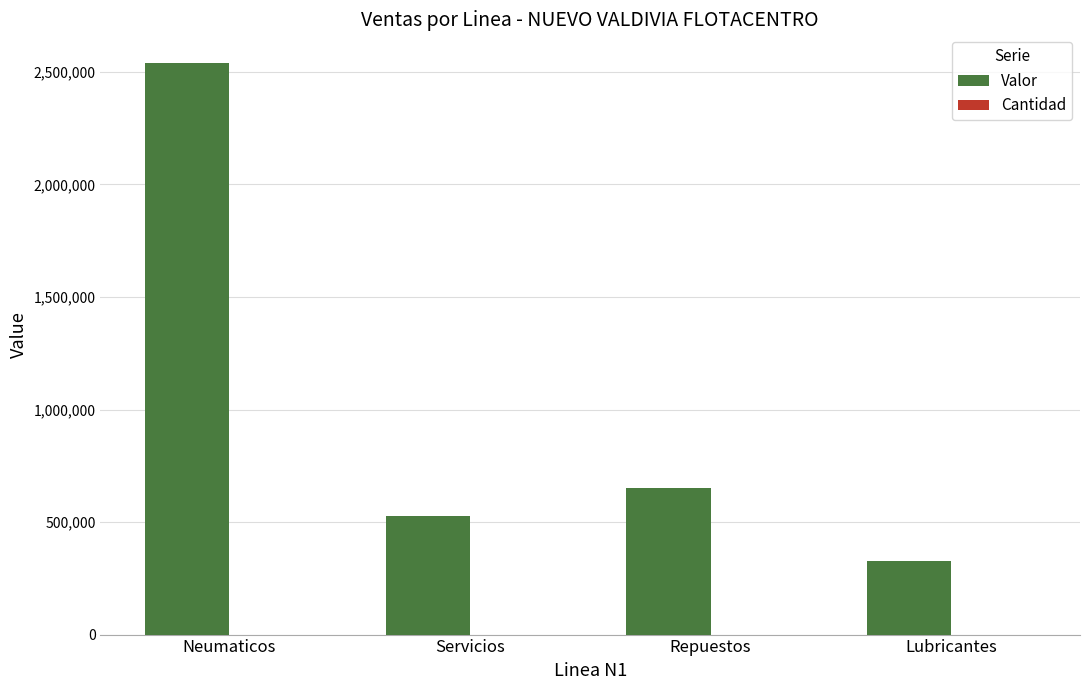

How many series are shown in this chart?

2